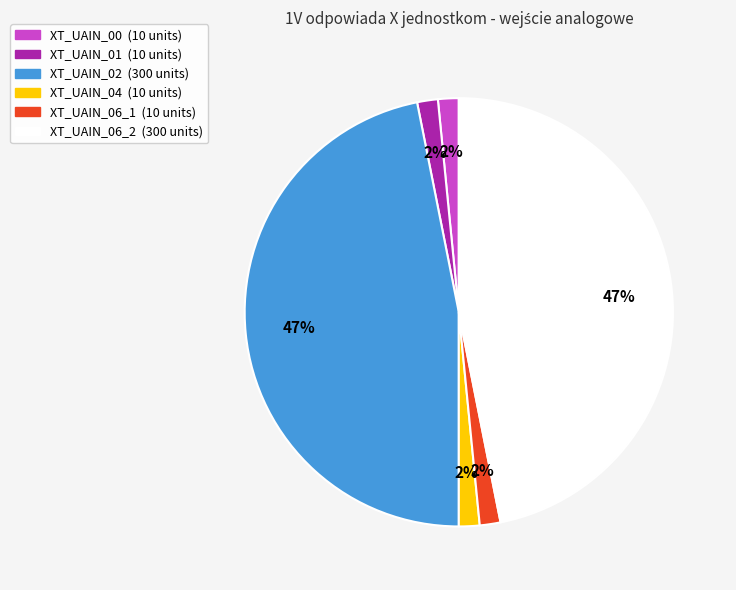

Between XT_UAIN_04 and XT_UAIN_06_2, which is larger?

XT_UAIN_06_2